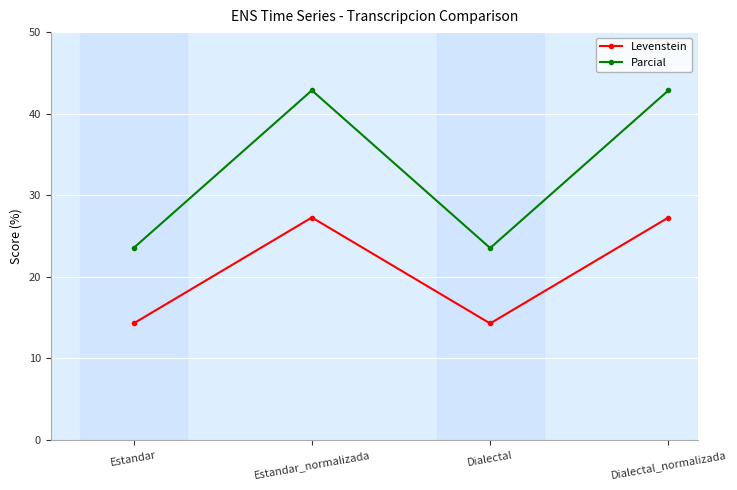

What is the label of the 3rd point from the right?

Estandar_normalizada